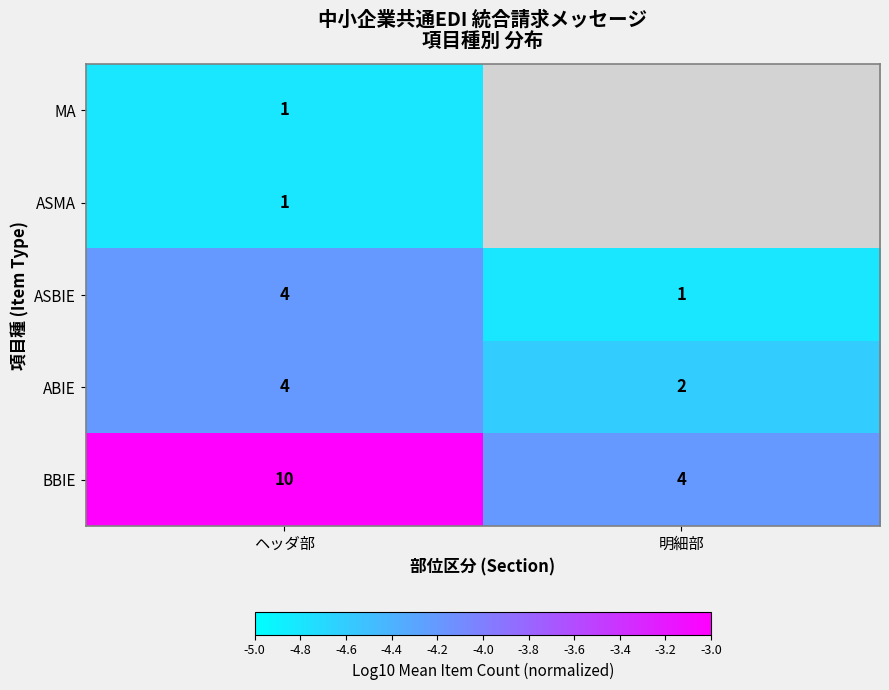

Read the ASBIE value at ヘッダ部.

4.0